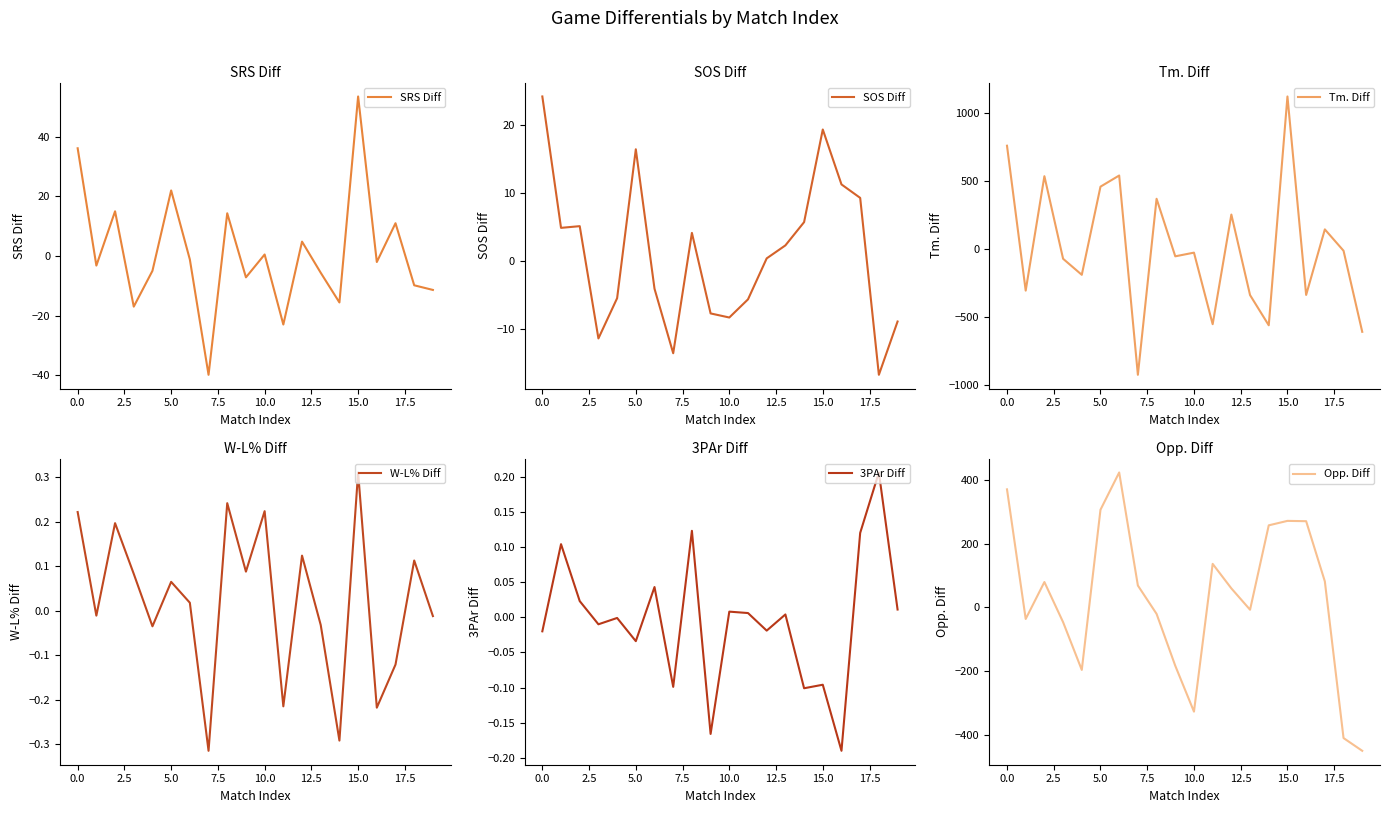

The SRS Diff series shows 22.0 at 5.0. True or false?

True